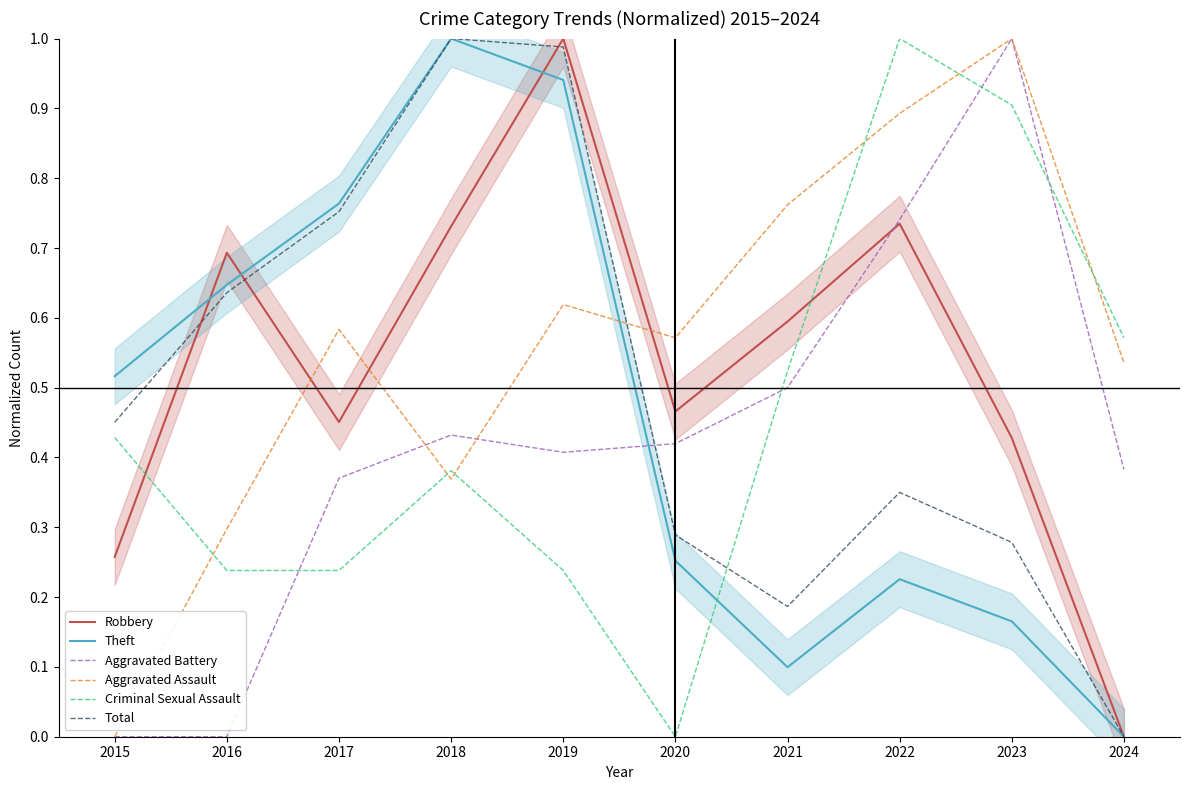

What is the total value across all series at 2024?

1.5